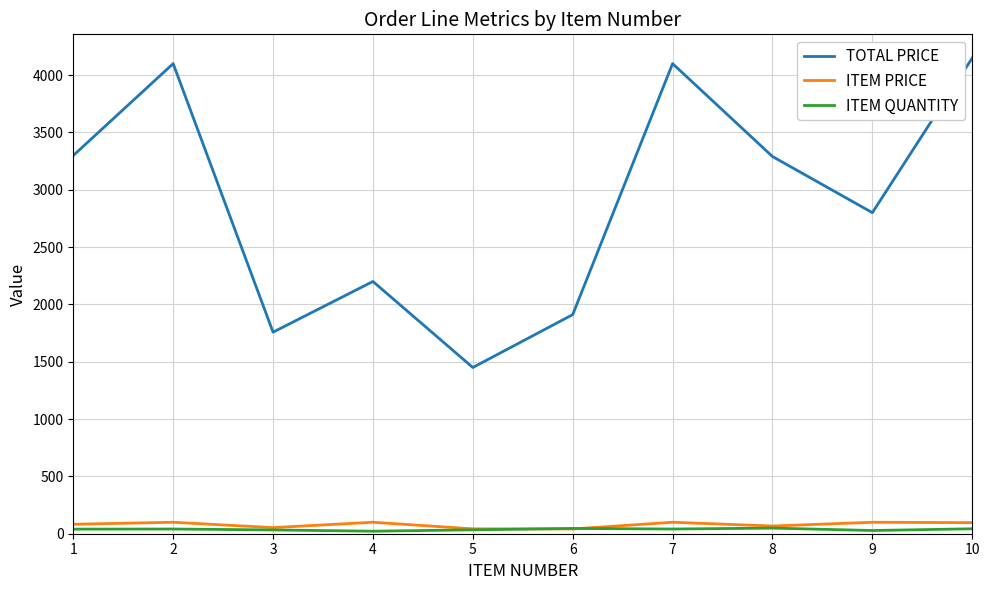

The TOTAL PRICE series shows 4149.1 at 10. True or false?

True